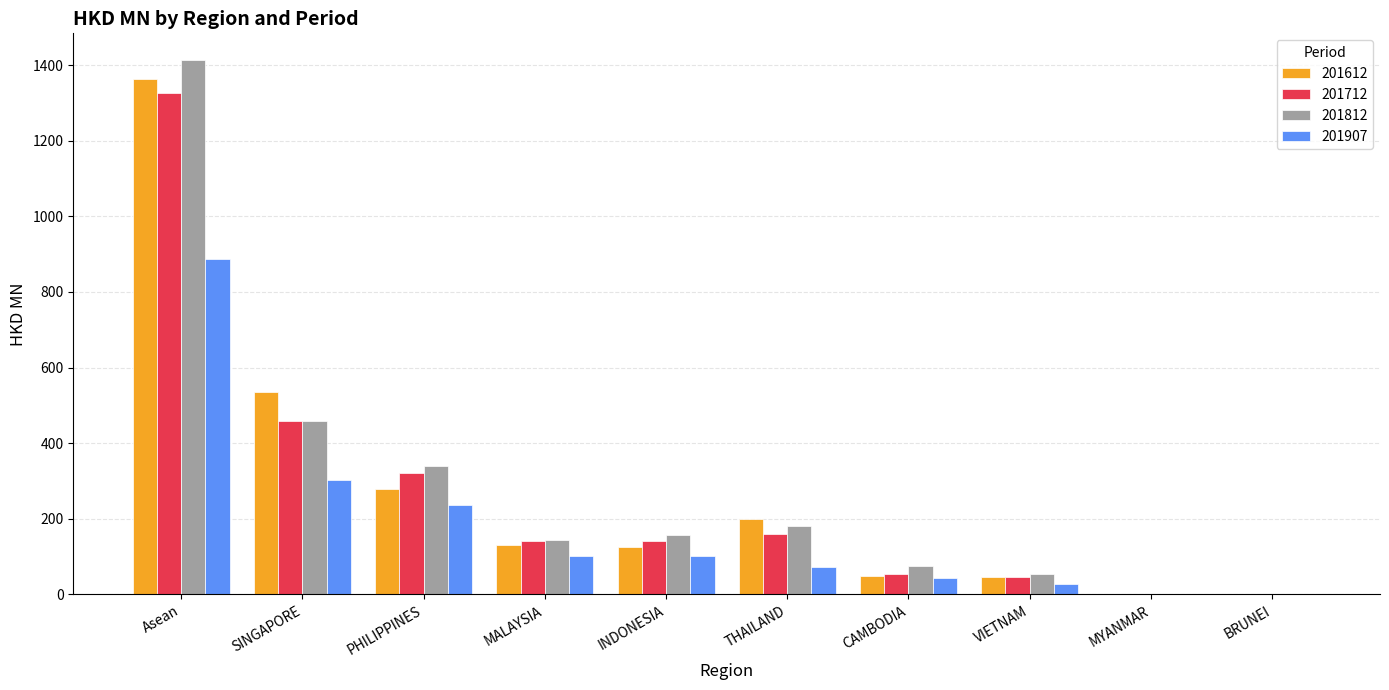

The 201612 series shows 201.4 at INDONESIA. True or false?

False